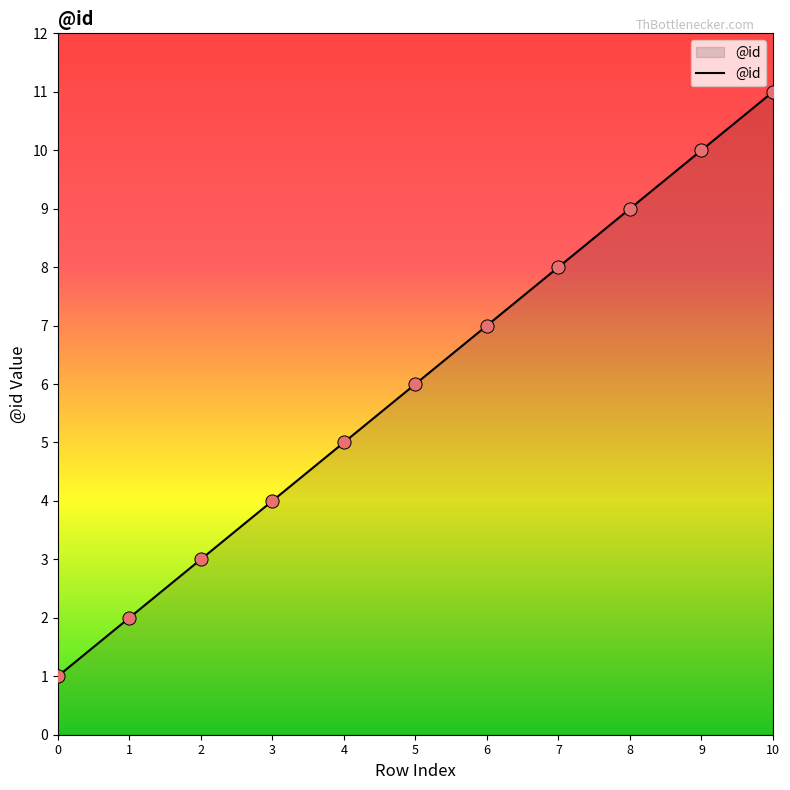

What is the ratio of the value at 5 to the value at 8?

0.7